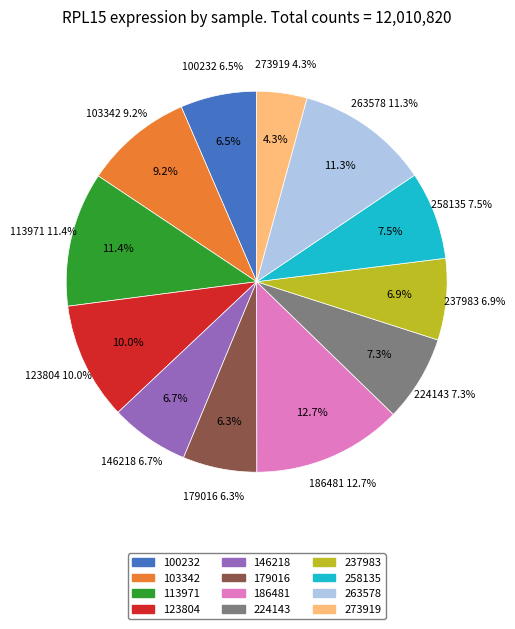

True or false: 263578 accounts for 11% of the total.

True